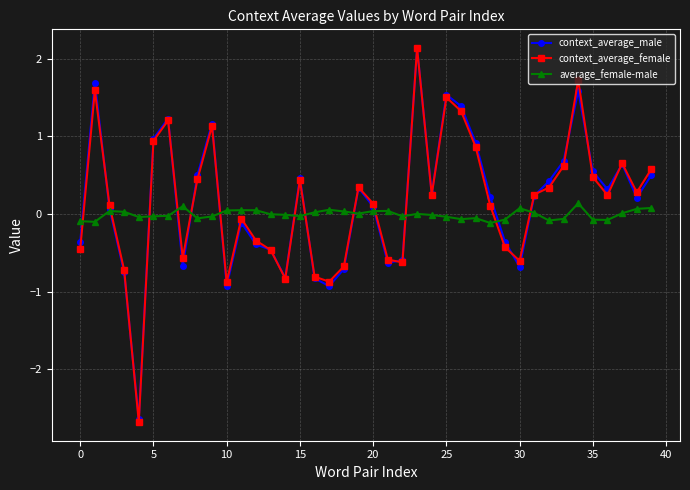

What is the value of the context_average_male point at the 18th from the left?

-0.9